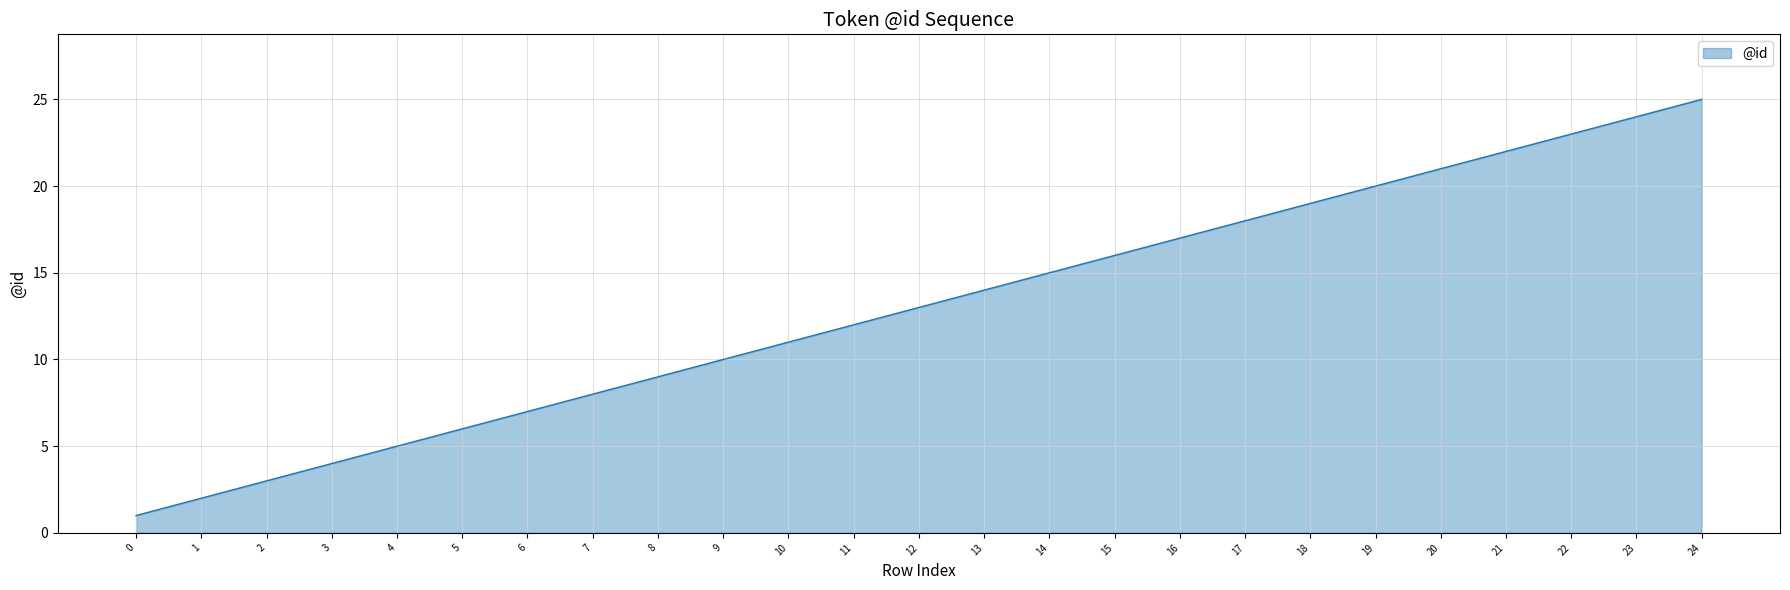

Rank the categories by value from highest to lowest.

24, 23, 22, 21, 20, 19, 18, 17, 16, 15, 14, 13, 12, 11, 10, 9, 8, 7, 6, 5, 4, 3, 2, 1, 0